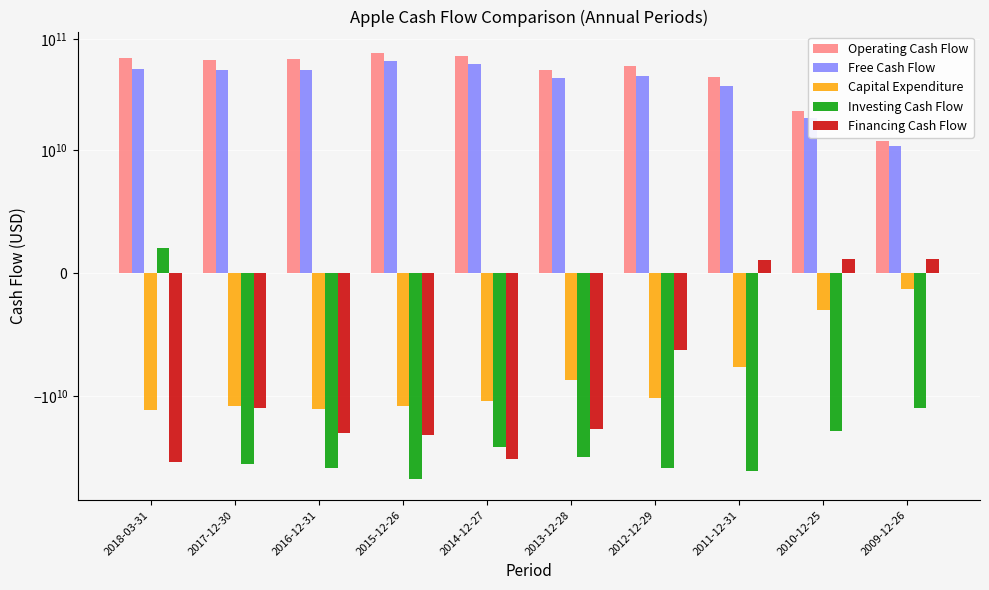

Reading right to left, extract all data points from this chart.

Operating Cash Flow: 12002000000	22587000000	45310000000	56728000000	52910000000	70765000000	75007000000	65595000000	64882000000	67442000000
Free Cash Flow: 10747000000	19584000000	37692000000	46300000000	44245000000	59731000000	62778000000	52633000000	52669000000	54077000000
Capital Expenditure: -1255000000	-3003000000	-7618000000	-10428000000	-8665000000	-11034000000	-12229000000	-12962000000	-12213000000	-13365000000
Investing Cash Flow: -12753000000	-20625000000	-46818000000	-44620000000	-35356000000	-28641000000	-55559000000	-44649000000	-40914000000	1998000000
Financing Cash Flow: 1124000000	1163000000	1084000000	-6264000000	-19631000000	-36723000000	-22237000000	-21264000000	-12848000000	-39538000000